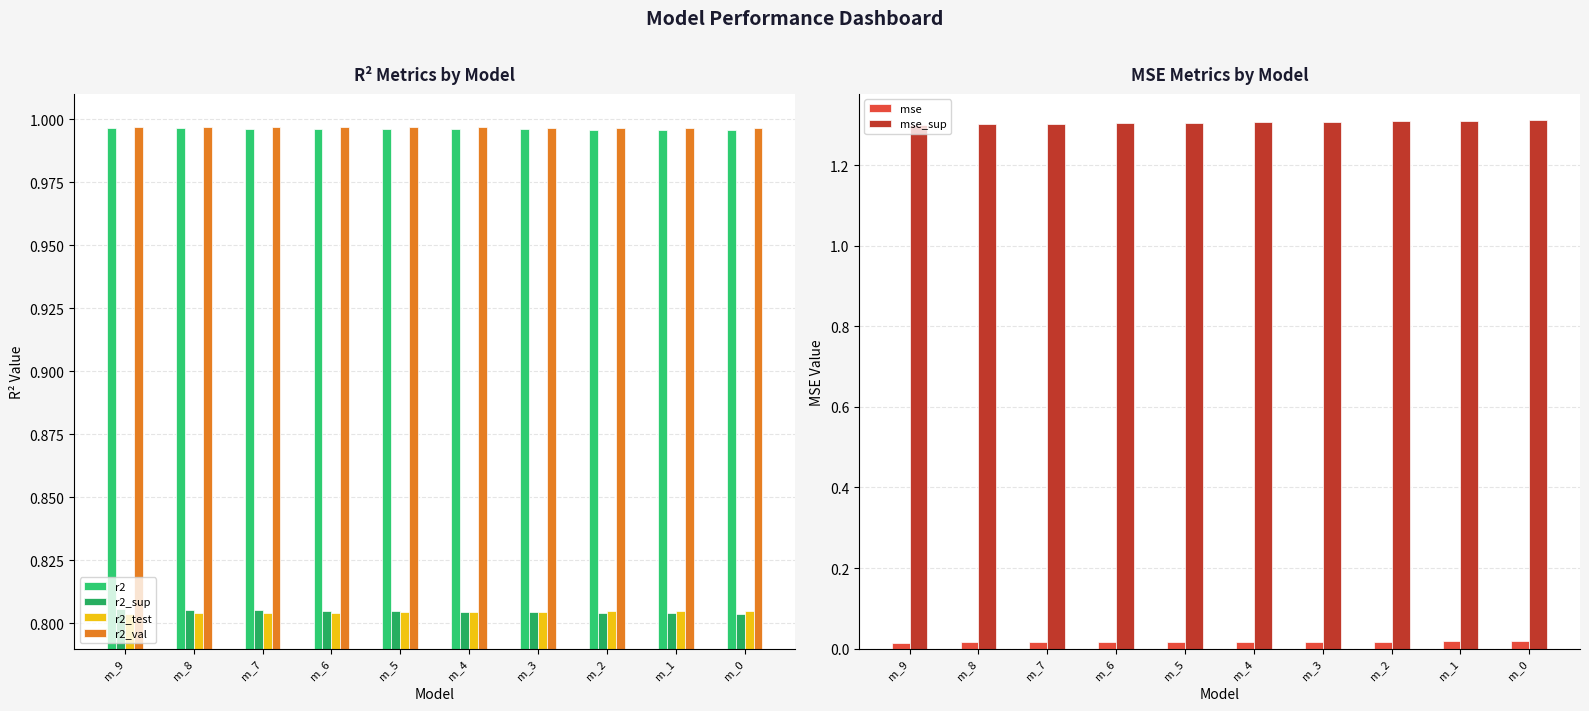

Does the chart contain stacked bars?

No